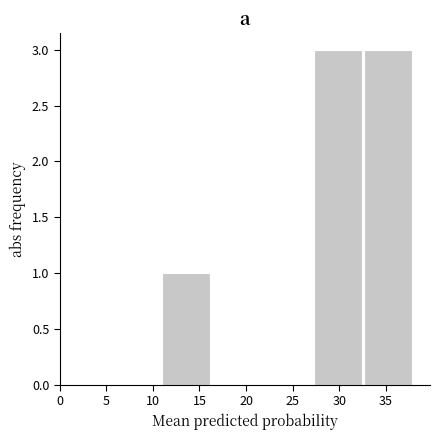

Reading left to right, transcribe this chart: for each bar, give the range it covers on the x-axis and its height. Neither the bar edges nor the heights are printed on the chart, so give them approximately, as read against the axes.

0.0 to 5.5: 0
5.5 to 11.0: 0
11.0 to 16.5: 1
16.5 to 21.5: 0
21.5 to 27.0: 0
27.0 to 32.5: 3
32.5 to 38.0: 3